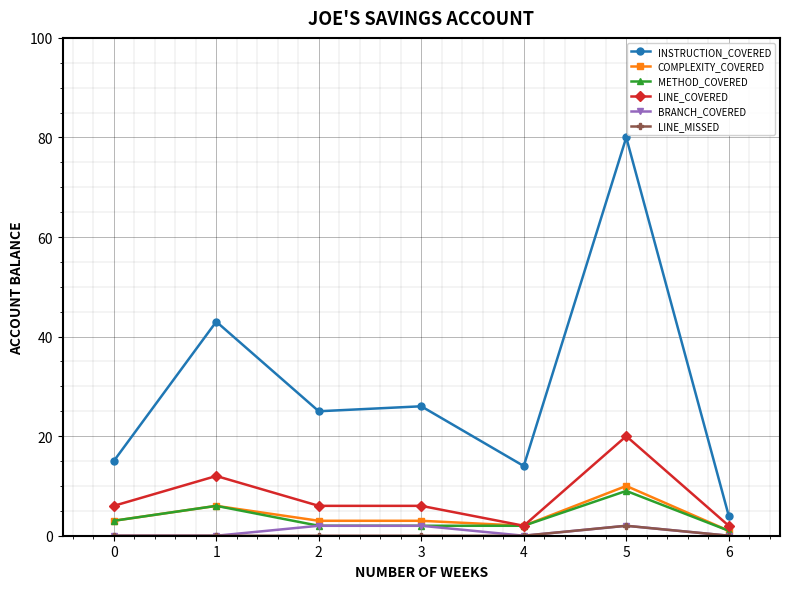

True or false: COMPLEXITY_COVERED has more than 1 points higher than both neighbors.

True